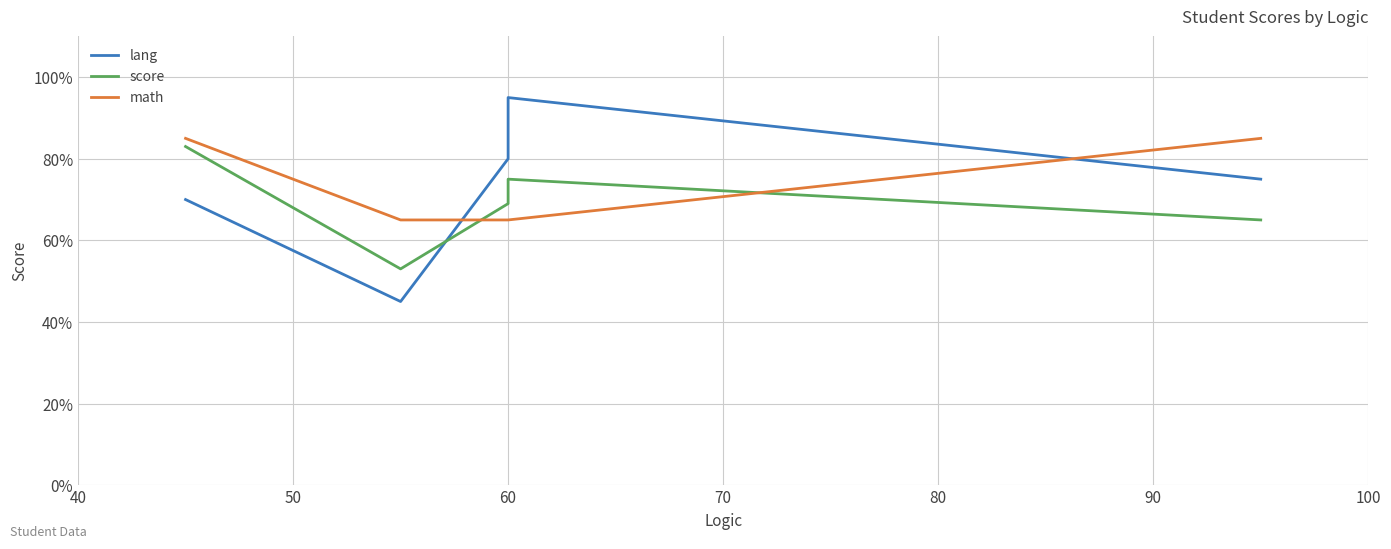

True or false: math and score cross at least once.

True